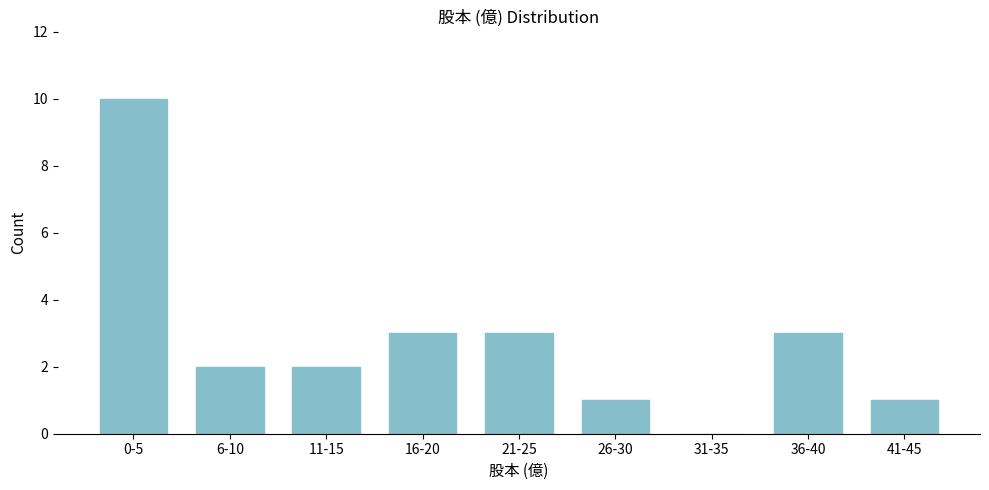

Reading left to right, what are all the values shown in this chart?

0-5=10	6-10=2	11-15=2	16-20=3	21-25=3	26-30=1	31-35=0	36-40=3	41-45=1